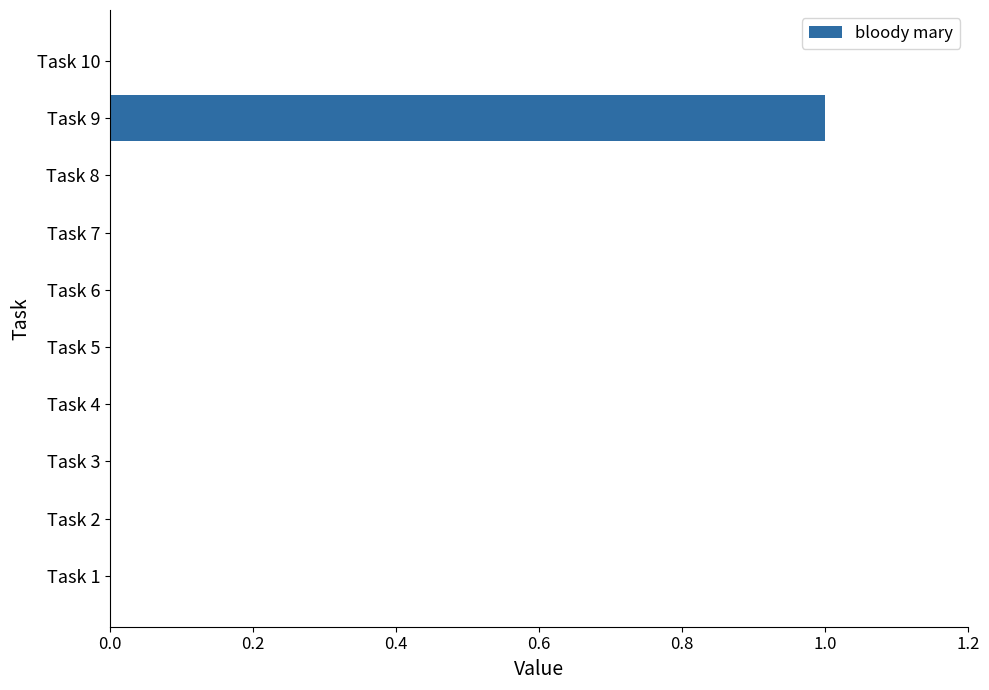

Reading bottom to top, what are all the values shown in this chart?

Task 1=0	Task 2=0	Task 3=0	Task 4=0	Task 5=0	Task 6=0	Task 7=0	Task 8=0	Task 9=1	Task 10=0